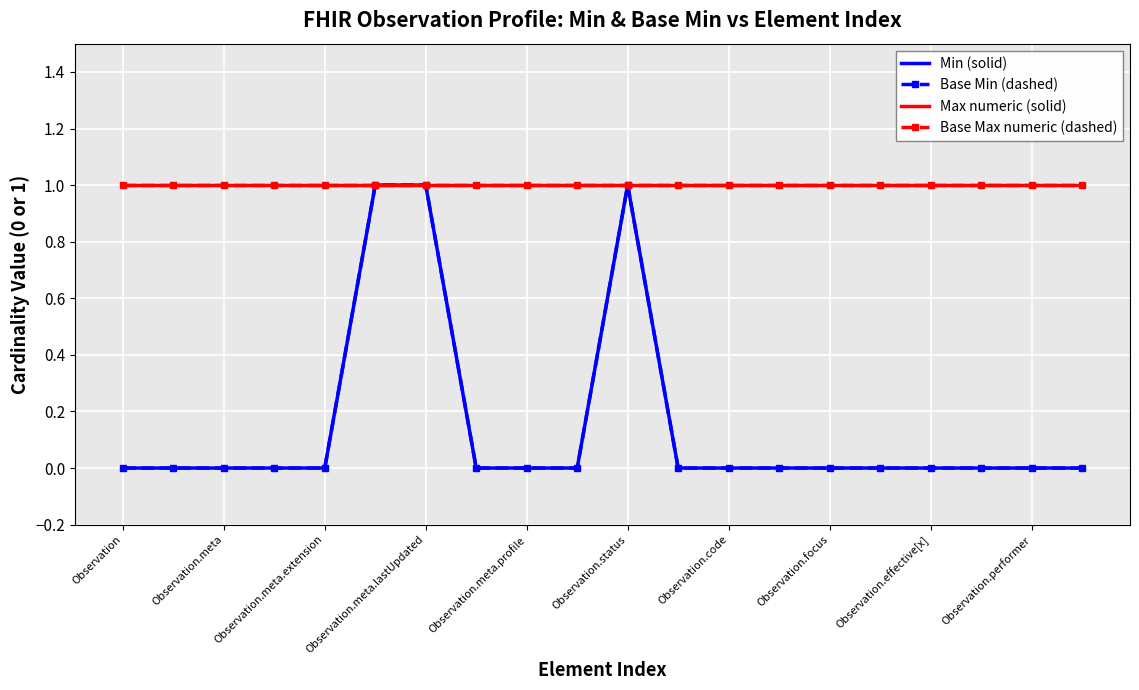

What are all the series names shown in the legend?

Min (solid), Base Min (dashed), Max numeric (solid), Base Max numeric (dashed)